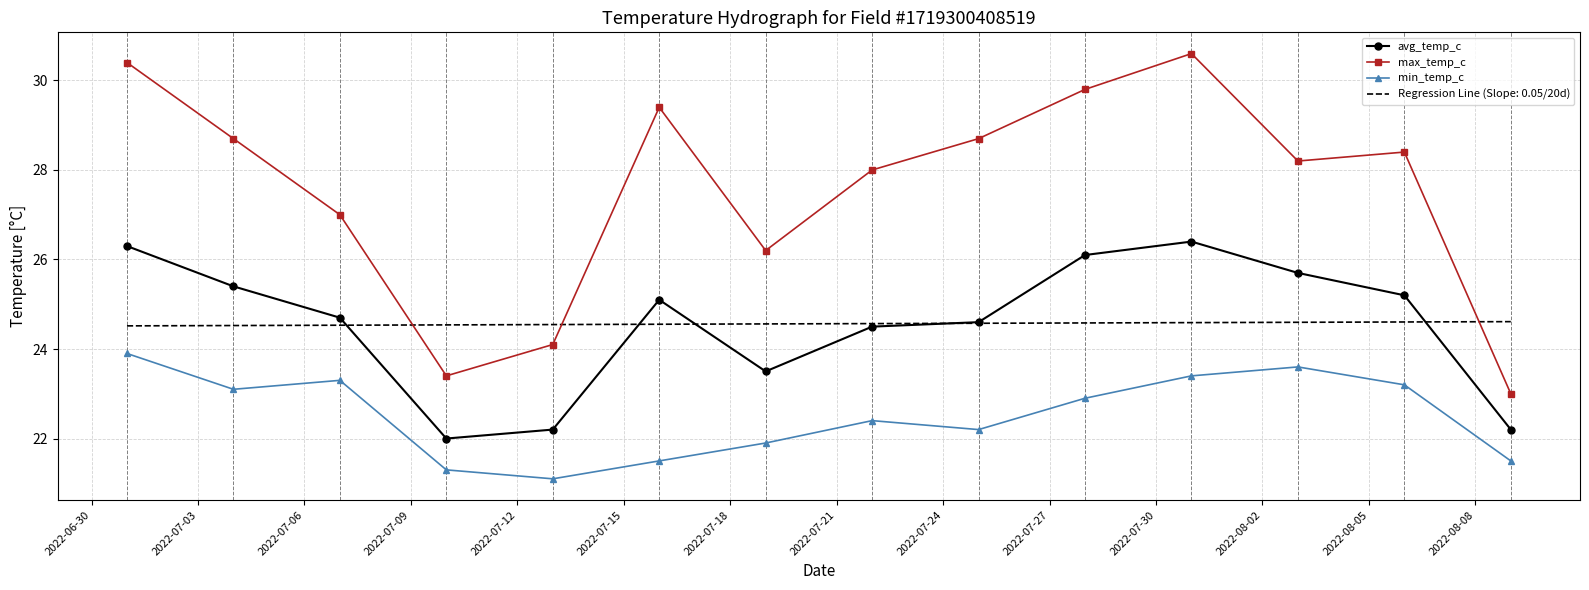

What is the maximum value shown in the chart?

30.6